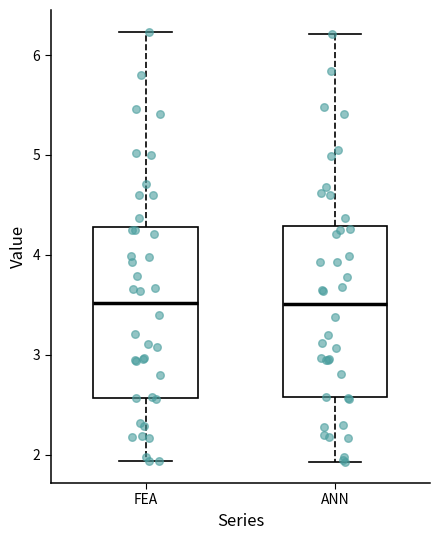

Where does the lower whisker of the box for FEA end on the y-axis? The values are not printed on the chart, so give them approximately, as read against the axis.

1.9